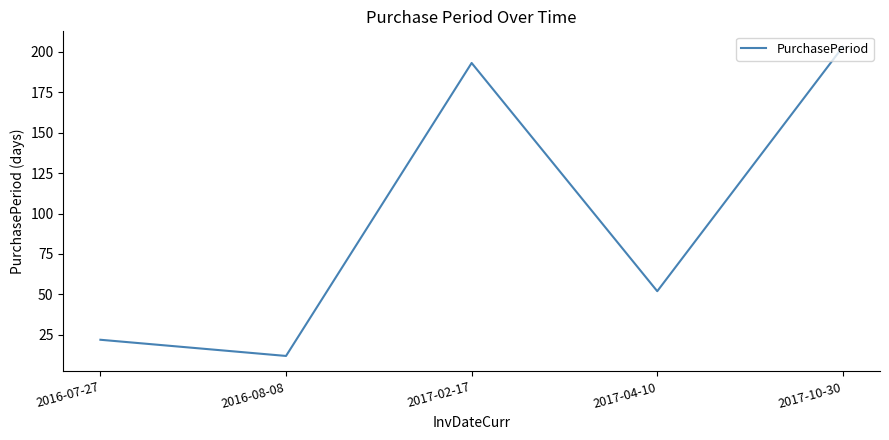

The chart shows a value of 266 at 2017-02-17. True or false?

False